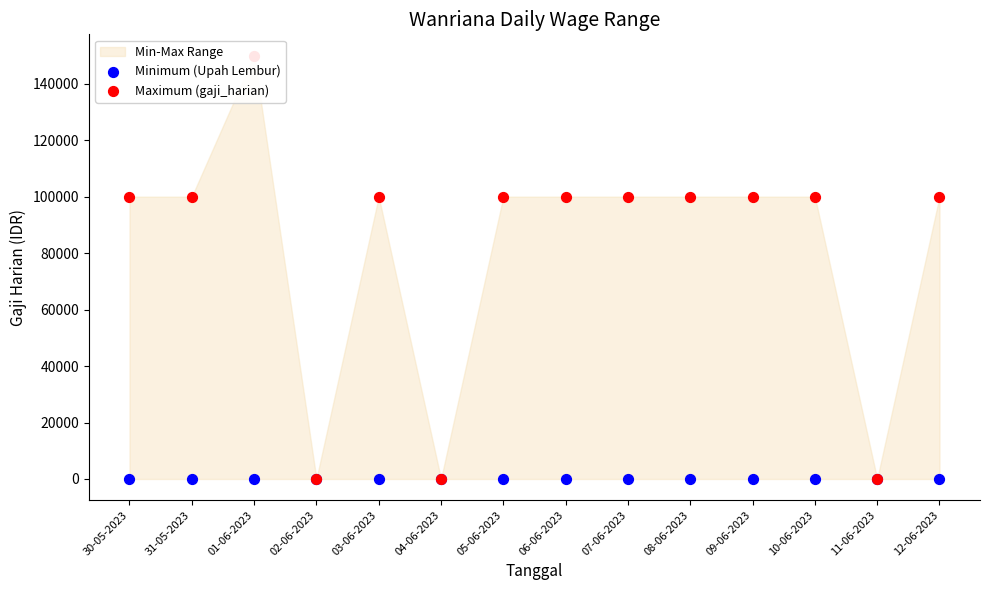

At which category is the sum across all series the highest?

01-06-2023